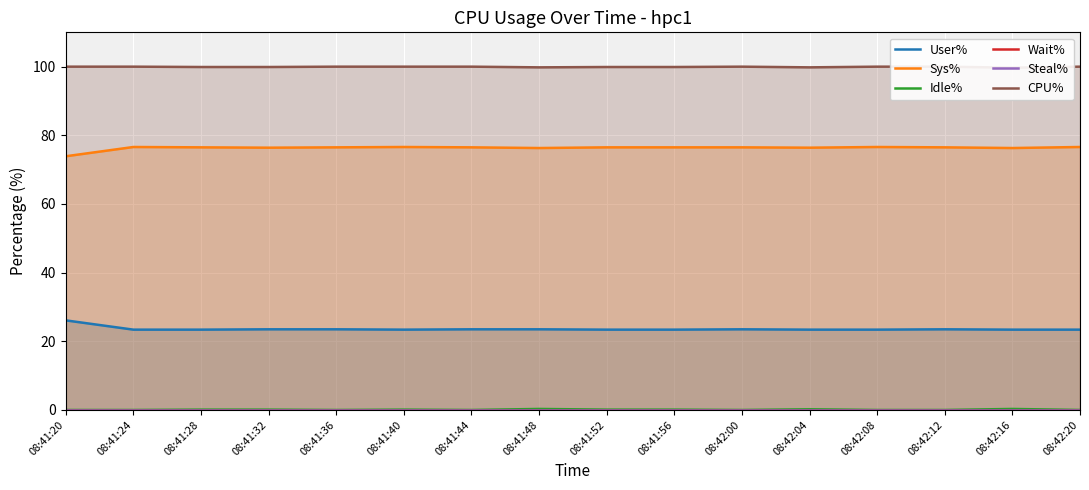

What is the label of the 10th point from the left?

08:41:56